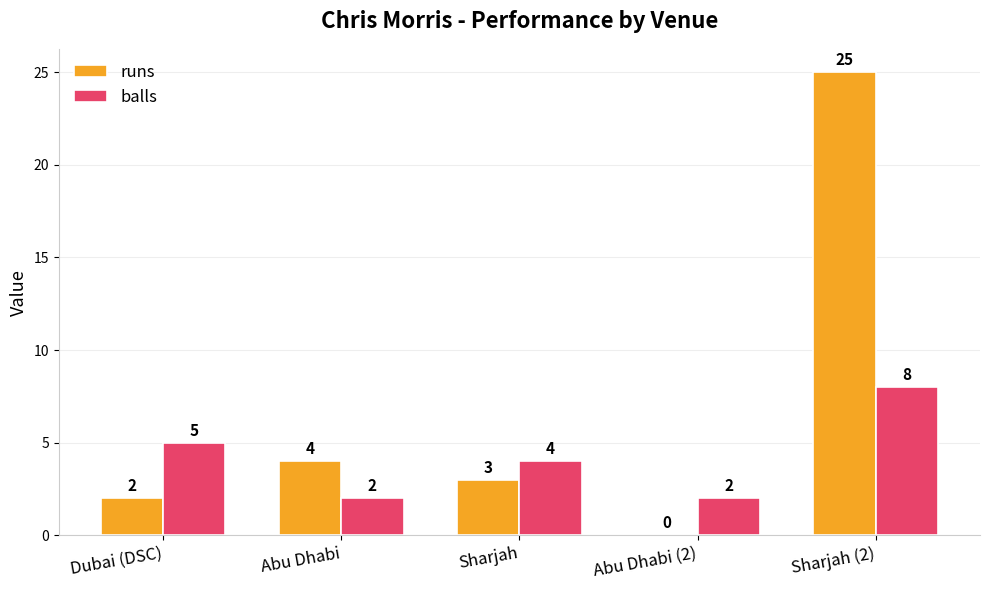

What is the difference between the runs values at Abu Dhabi and Sharjah?

1